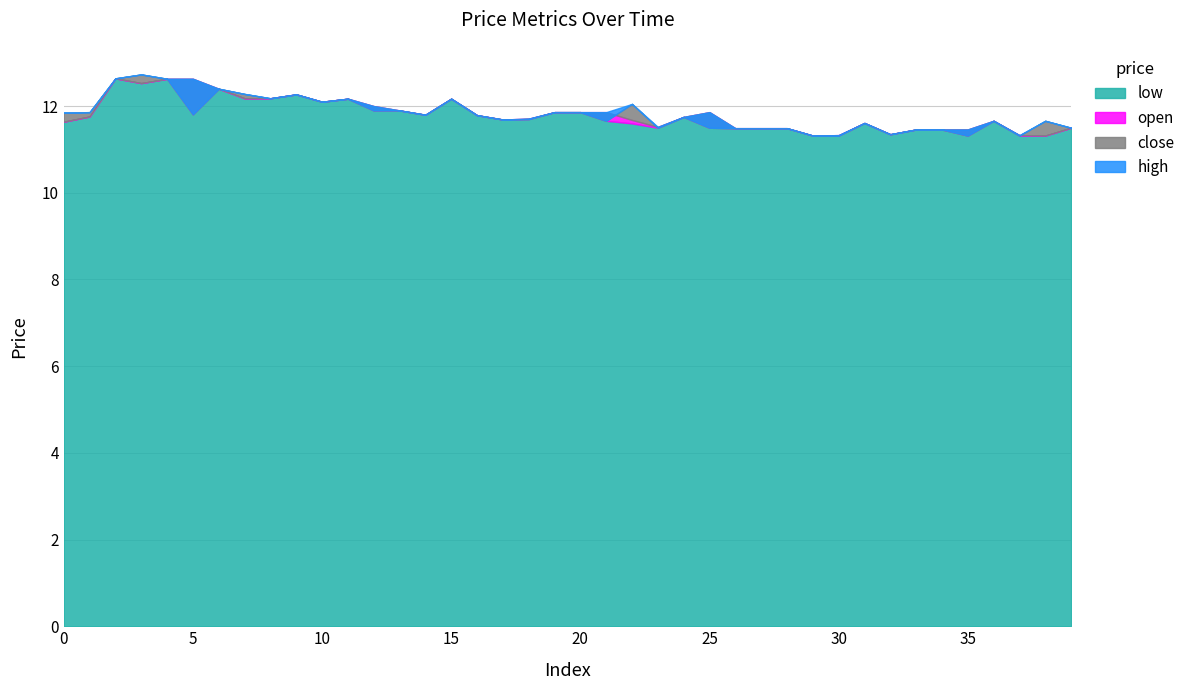

Is the value of low at 23 greater than the value of high at 34?

Yes